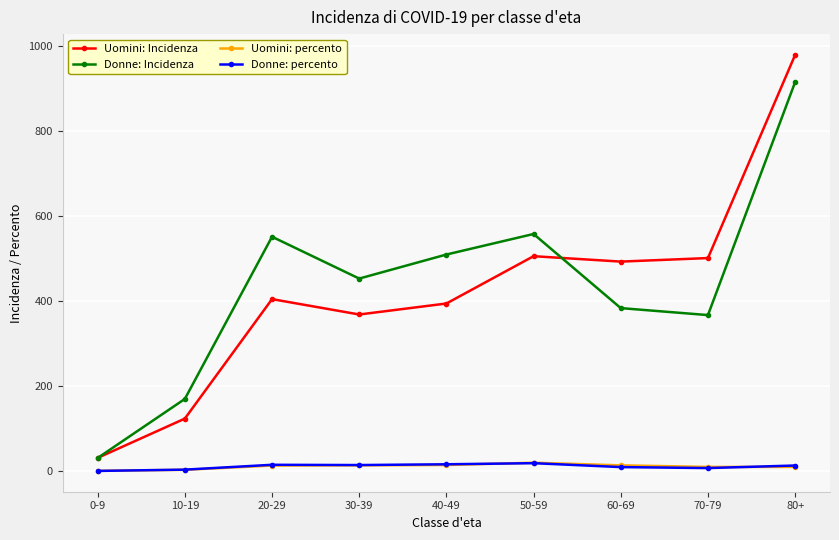

At which category is the sum across all series the highest?

80+